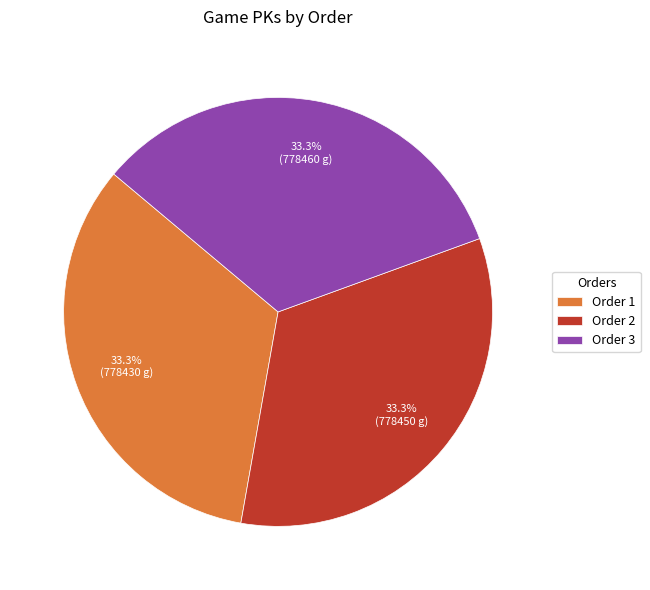

Is the sum of Order 3 and Order 2 greater than half?

Yes